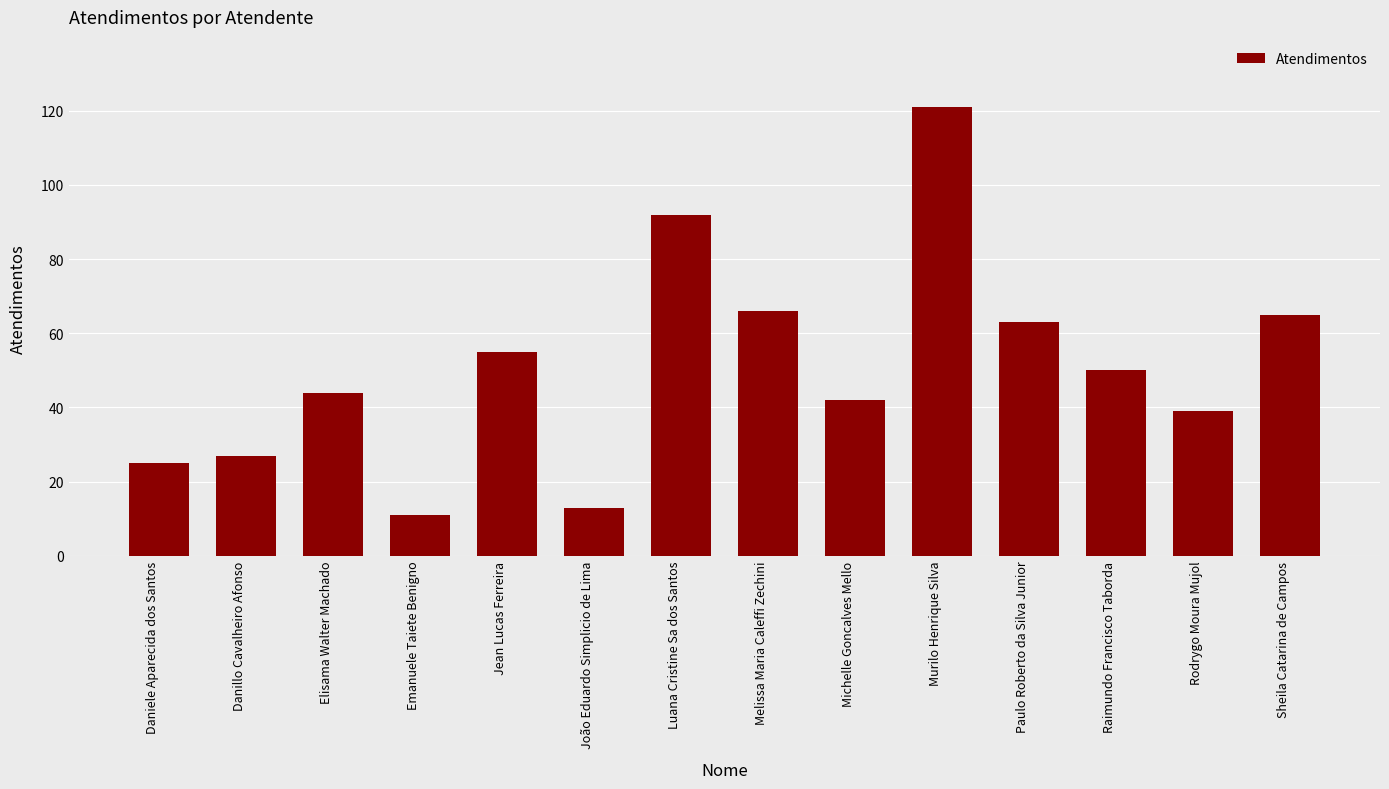

What is the minimum value shown in the chart?

11